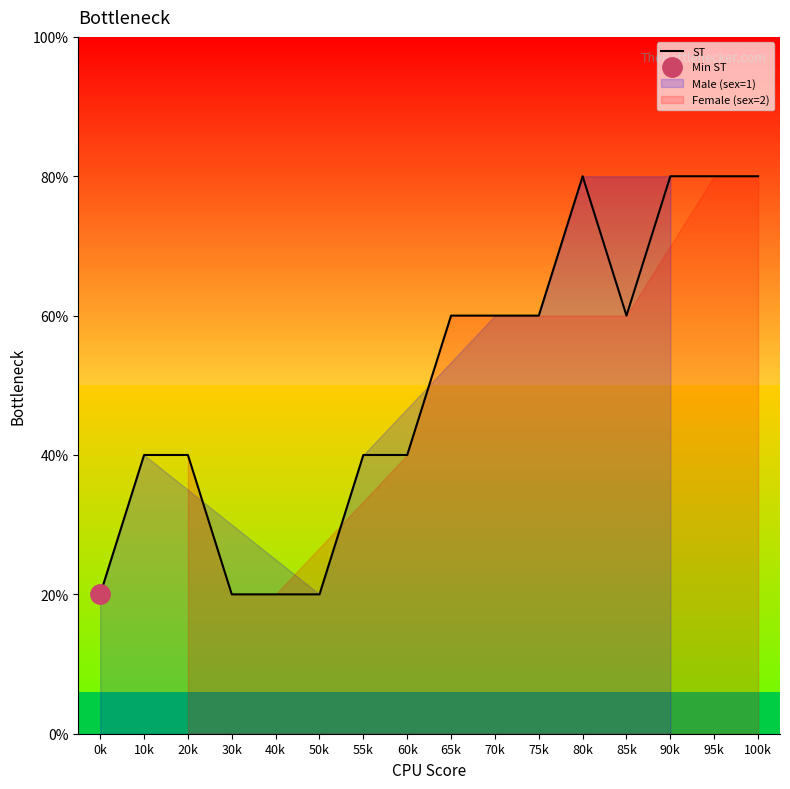

At which category does the chart reach its minimum across all series?

0k